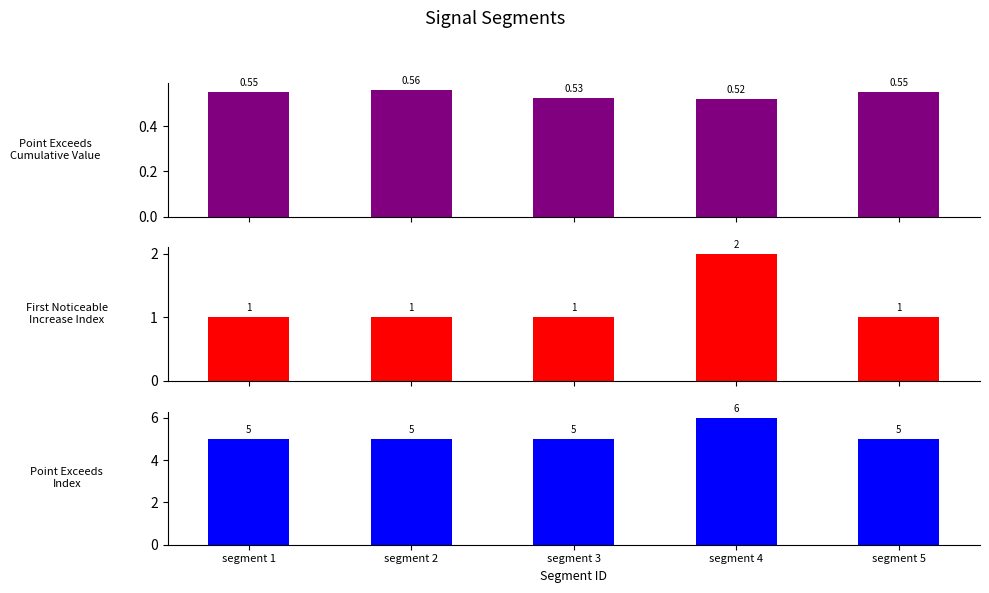

At how many categories does at least one series exceed 0?

5